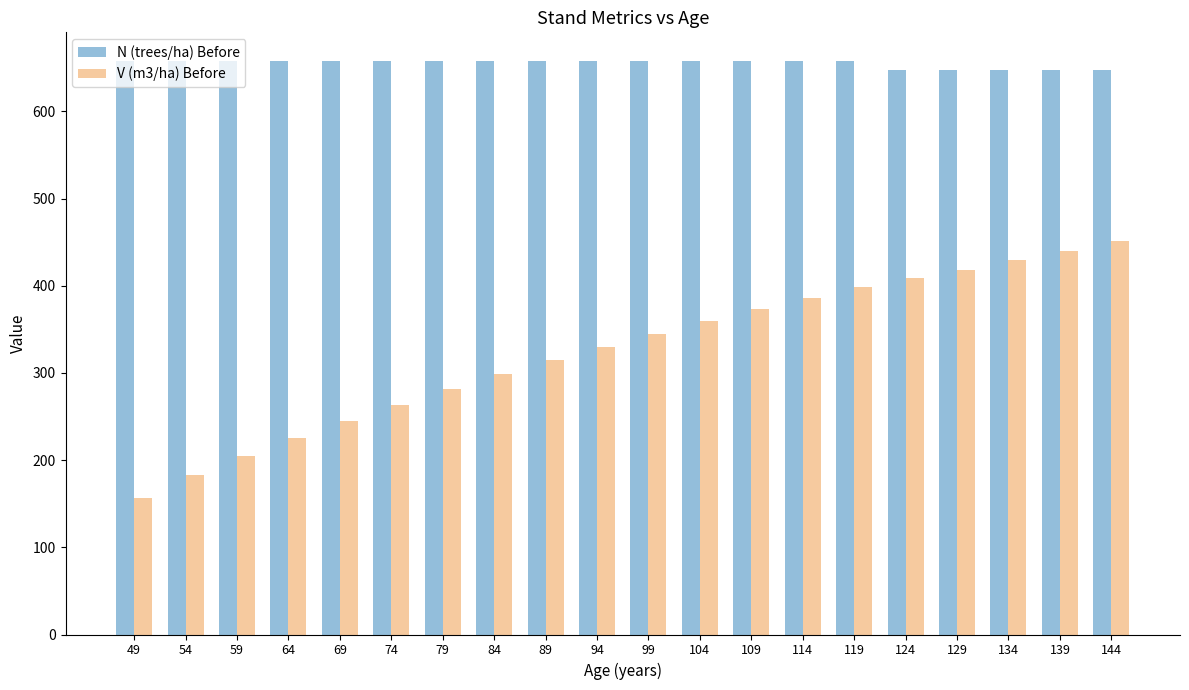

What are all the series names shown in the legend?

N (trees/ha) Before, V (m3/ha) Before